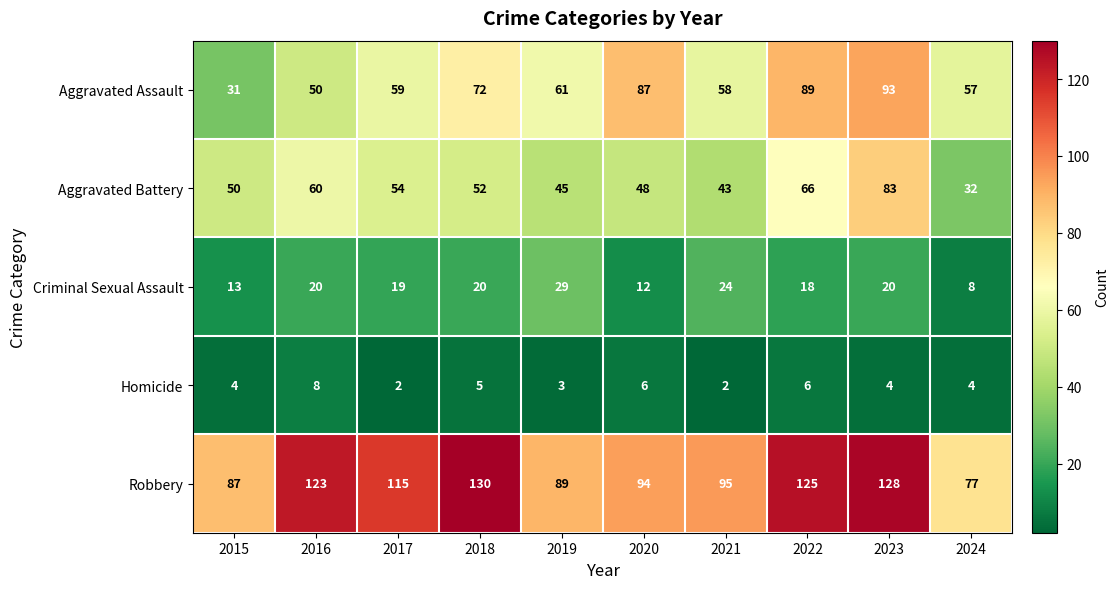

True or false: Criminal Sexual Assault has a value of 11 at 2024.

False